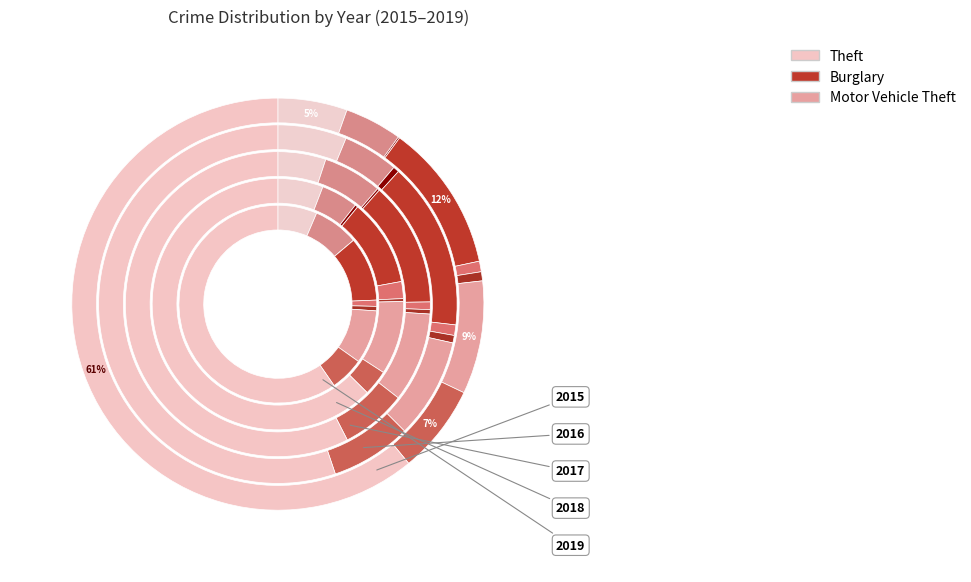

True or false: Burglary accounts for 23% of the total.

False